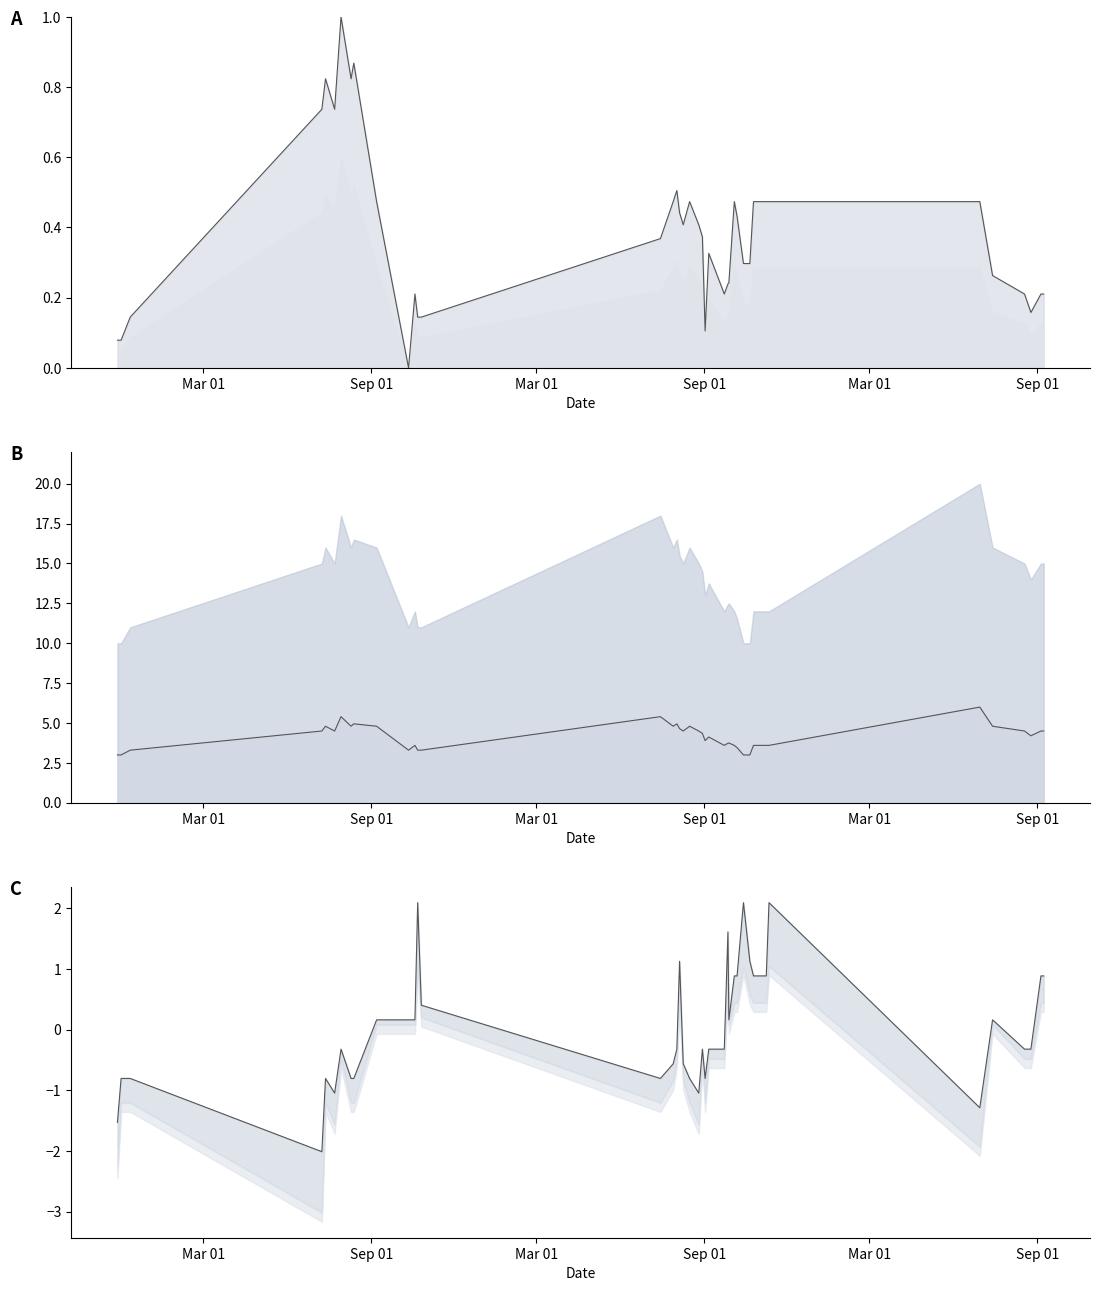

What is the label of the 12th point from the left?

2021-10-19